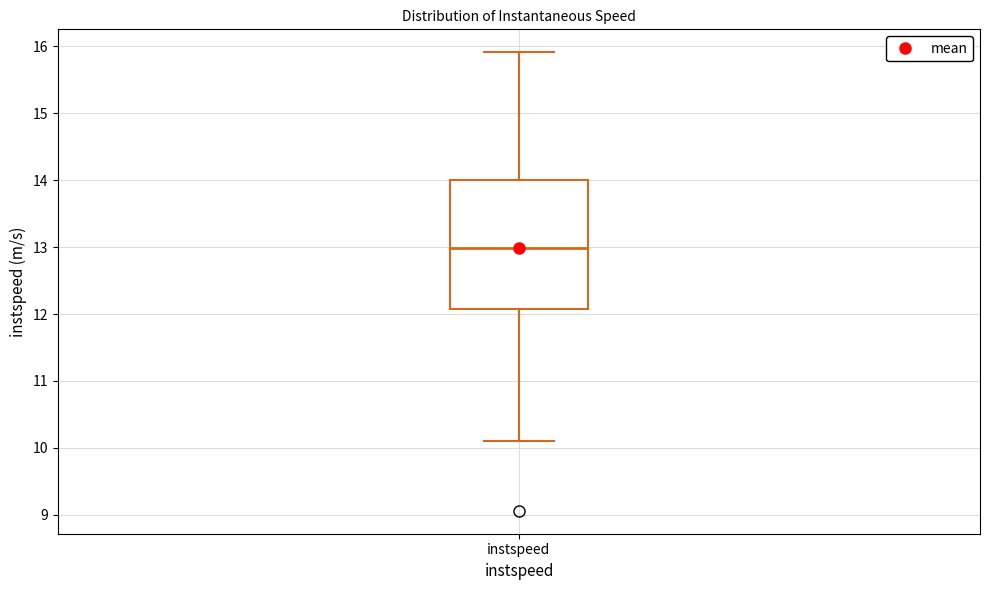

Transcribe this box plot: give where the median line is, the range the box spans, and where the two whiskers end, as read against the y-axis. The values are not printed on the chart, so give them approximately, as read against the axis.

median 13.0, box 12.1 to 14.0, whiskers 10.1 to 15.9